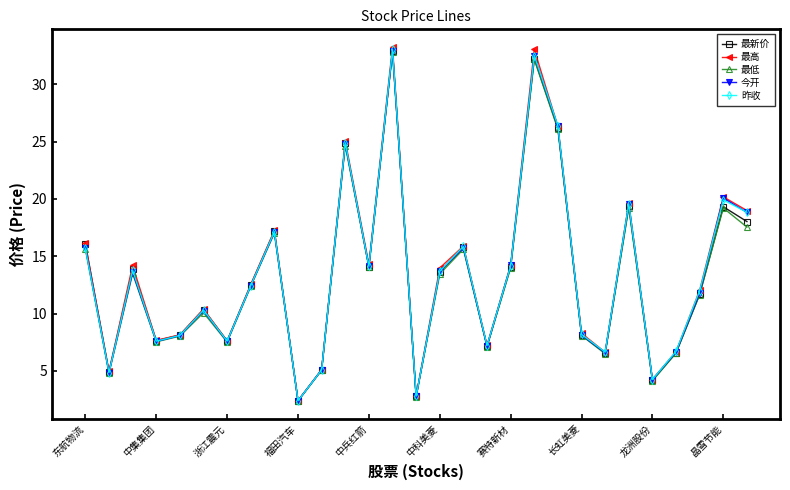

How many lines are shown in the chart?

5